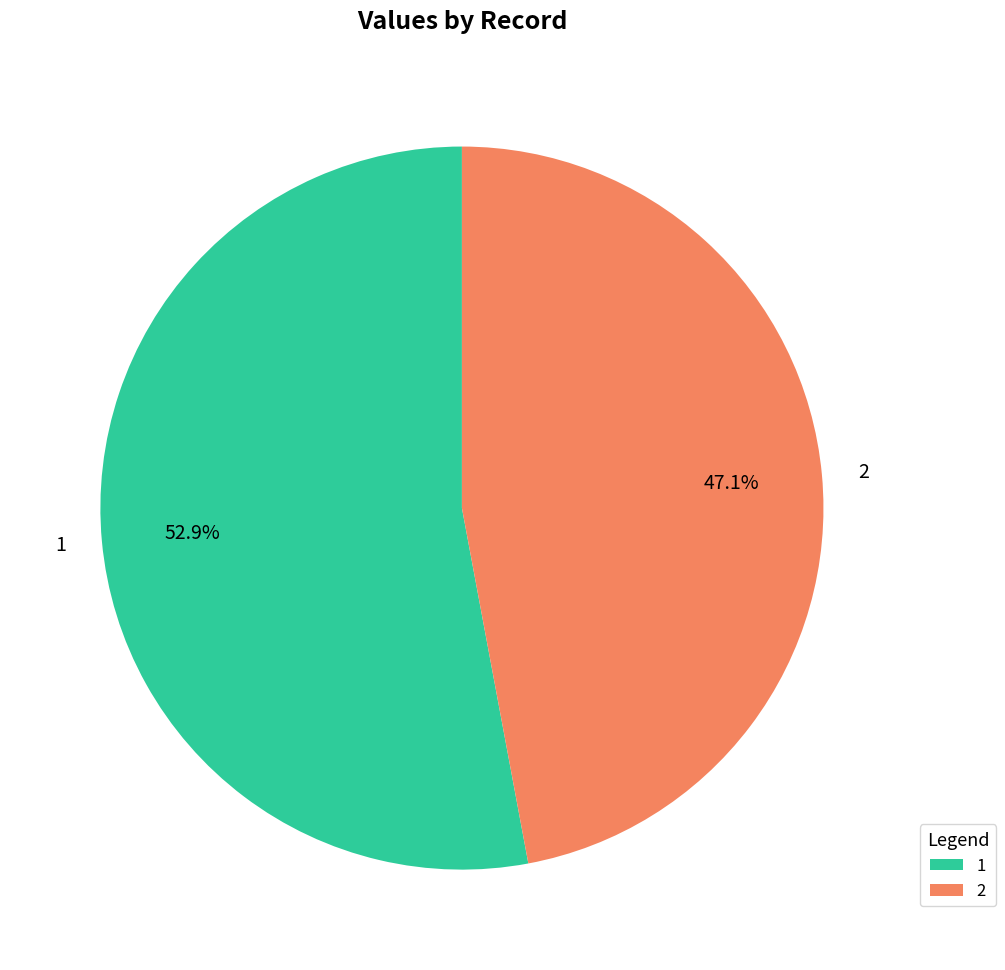

What is the ratio of the value at 1 to the value at 2?

1.1